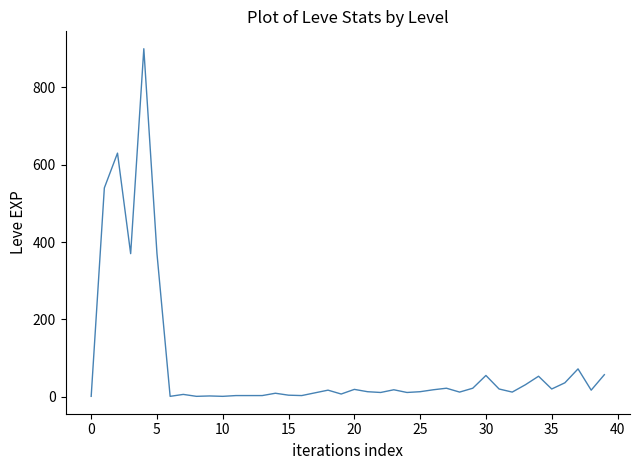

What is the greatest value displayed?

900